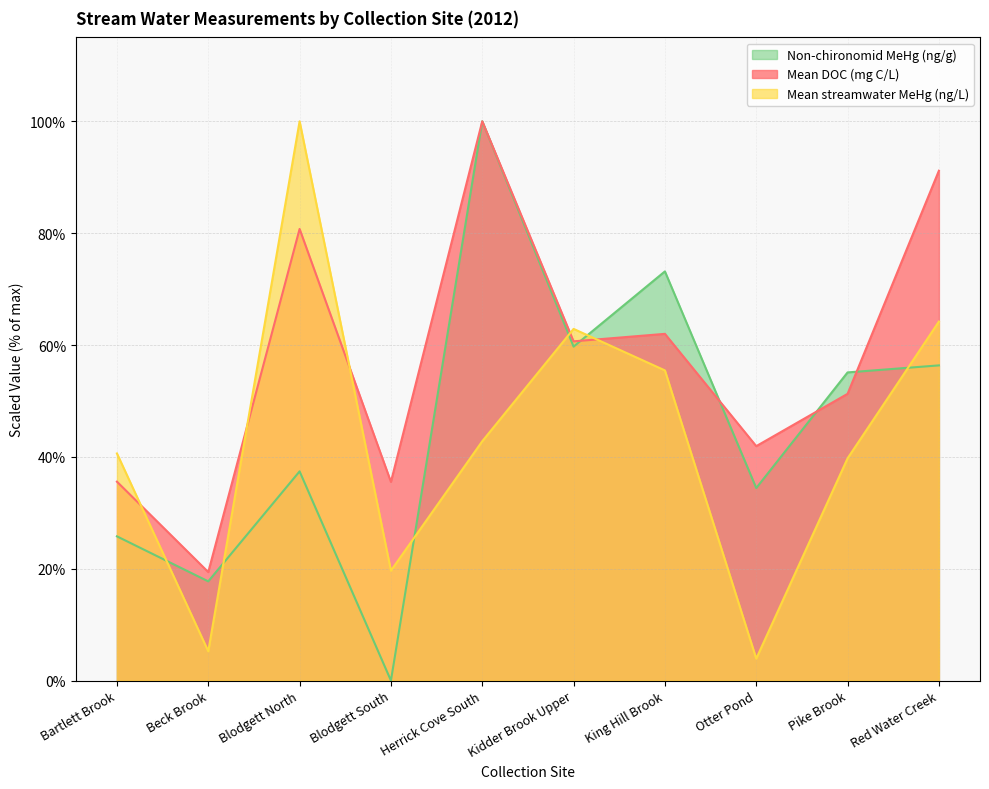

What is the label of the 3rd point from the right?

Otter Pond